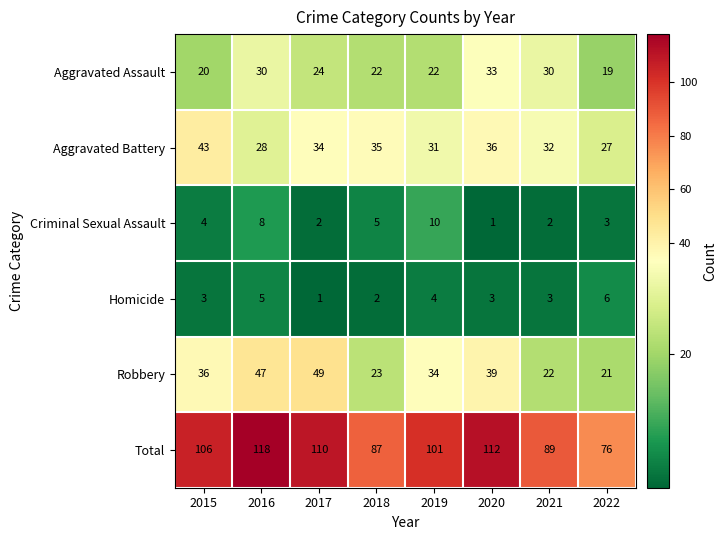

Rank the series at 2021 from lowest to highest value.

Criminal Sexual Assault, Homicide, Robbery, Aggravated Assault, Aggravated Battery, Total